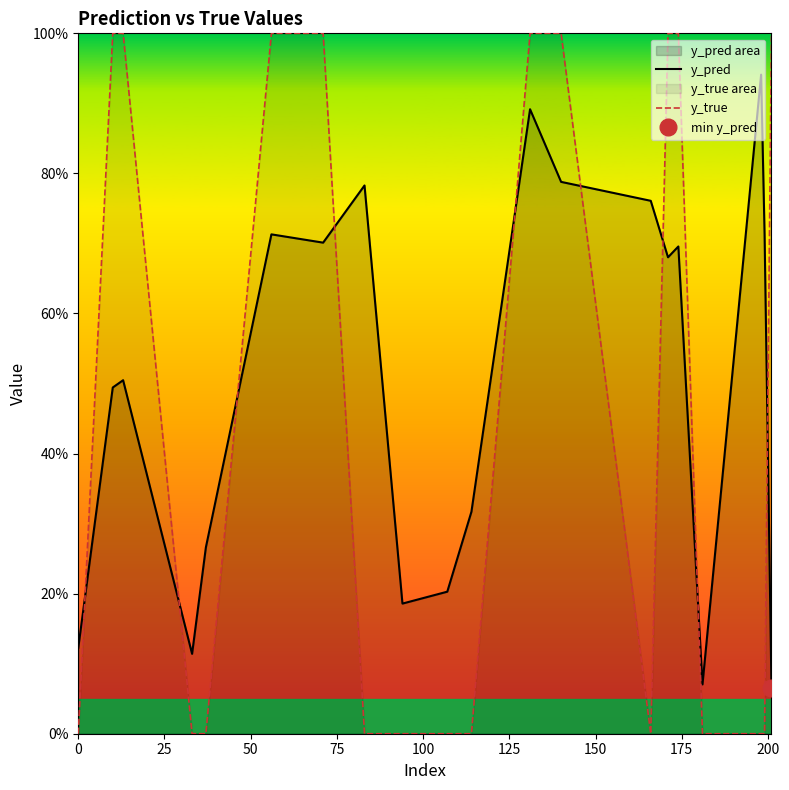

What is the difference between the second highest and second lowest values in the y_pred series?

0.8